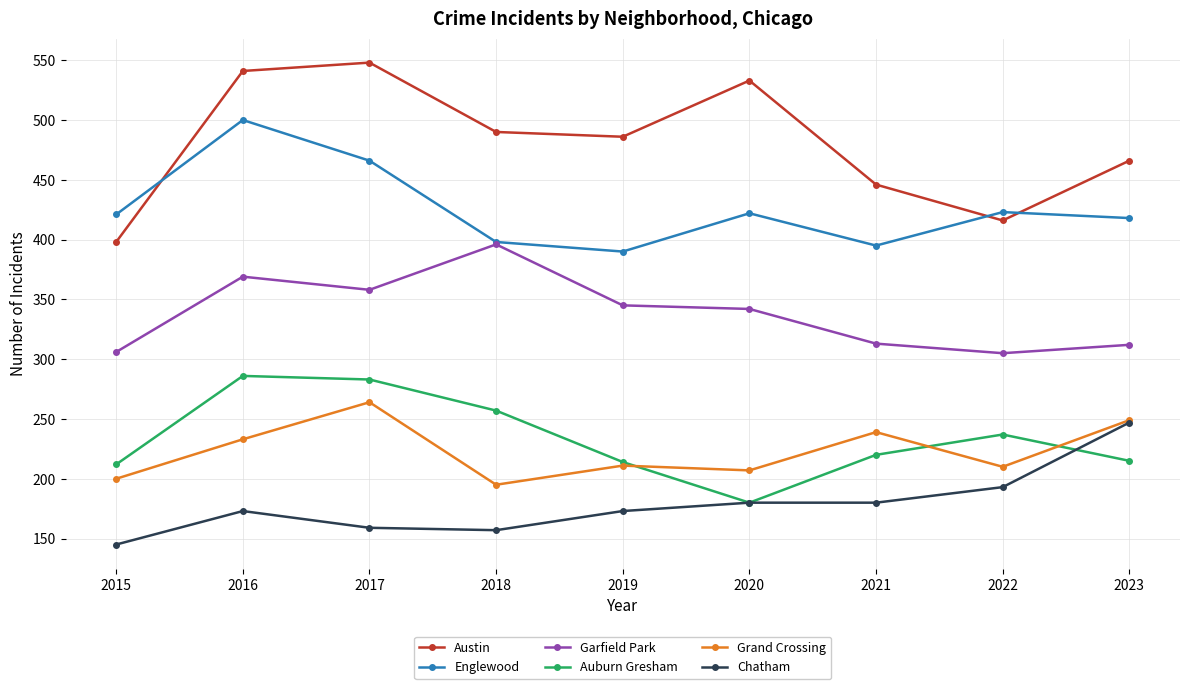

The value of Auburn Gresham at 2018 is 151. True or false?

False